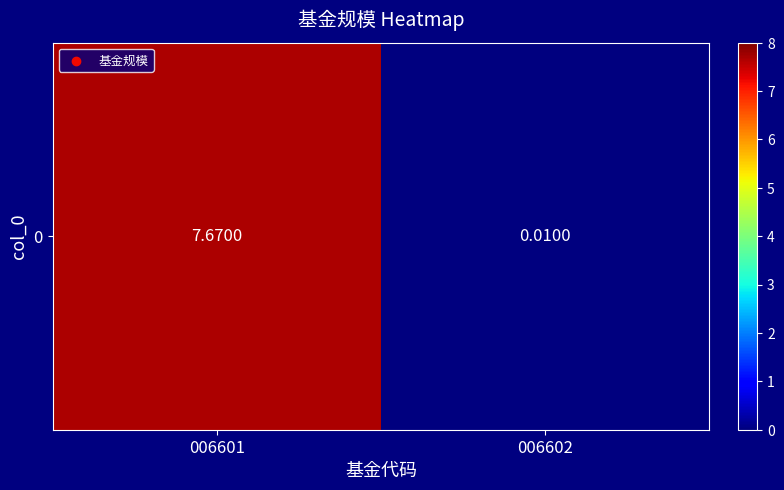

How many values exceed 7?

1